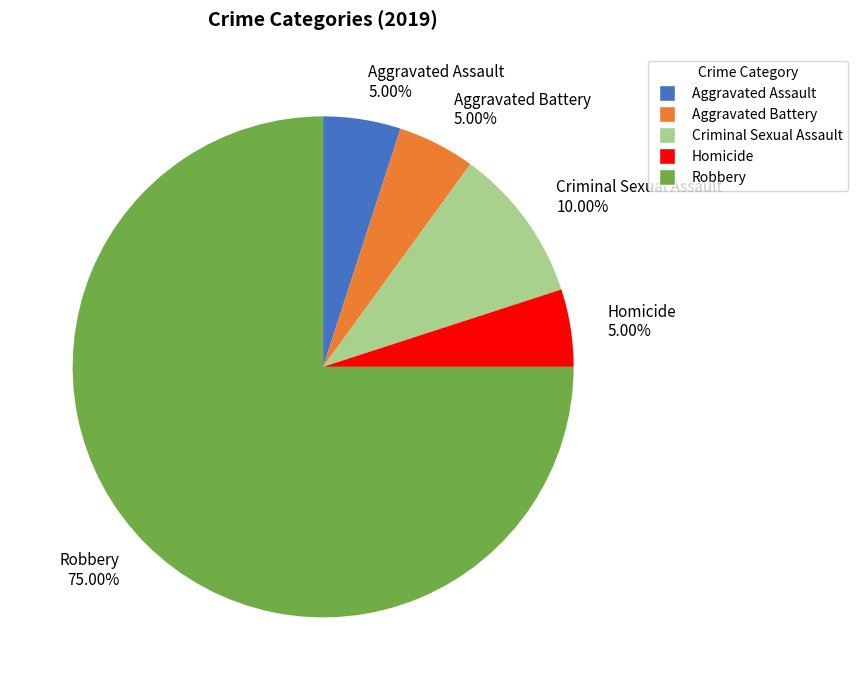

Approximately how many times larger is the value at Aggravated Assault compared to Criminal Sexual Assault?

0.5